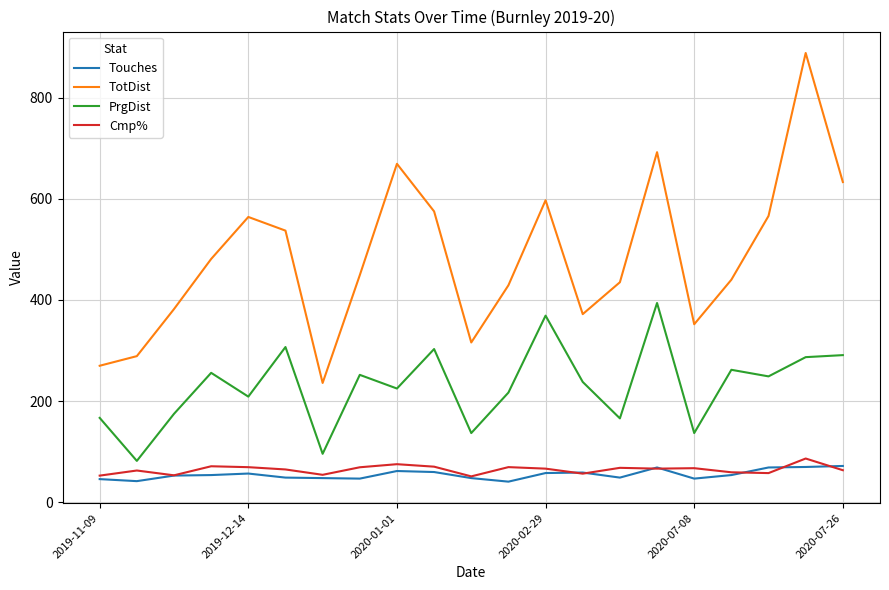

What is the maximum value shown in the chart?

888.0